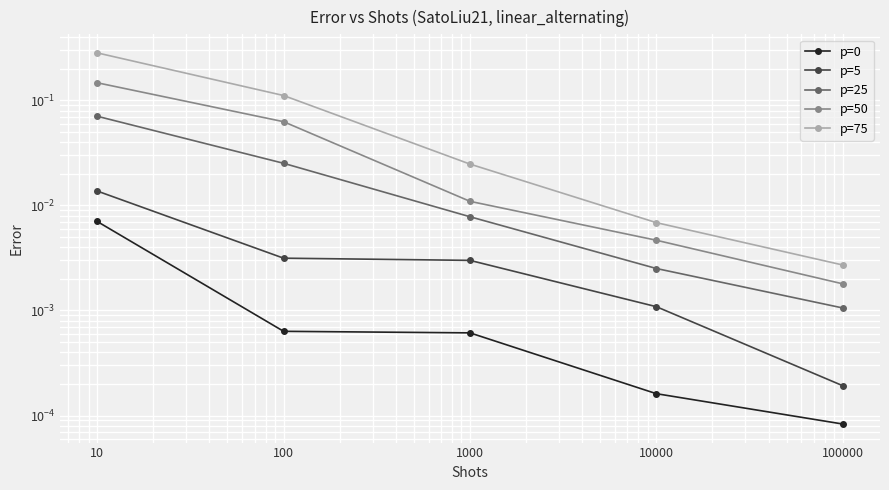

Is the value of p=50 at 1000 greater than the value of p=0 at 1000?

Yes